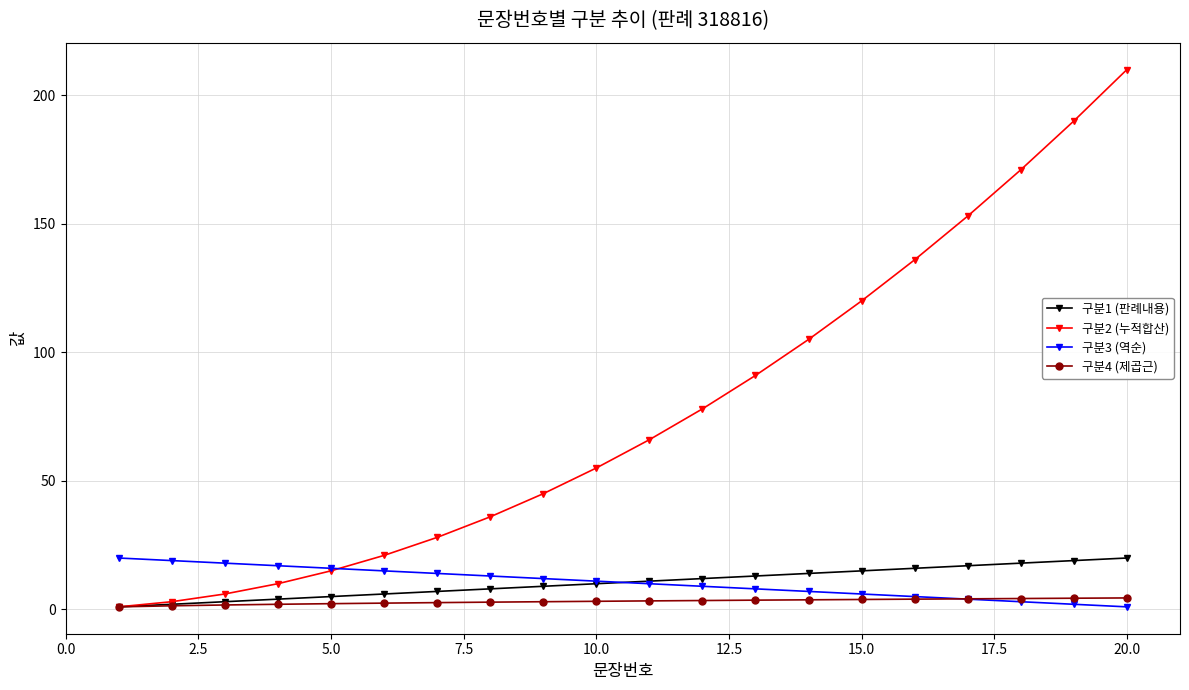

What is the value of the 구분3 (역순) point at the 10th from the left?

11.0